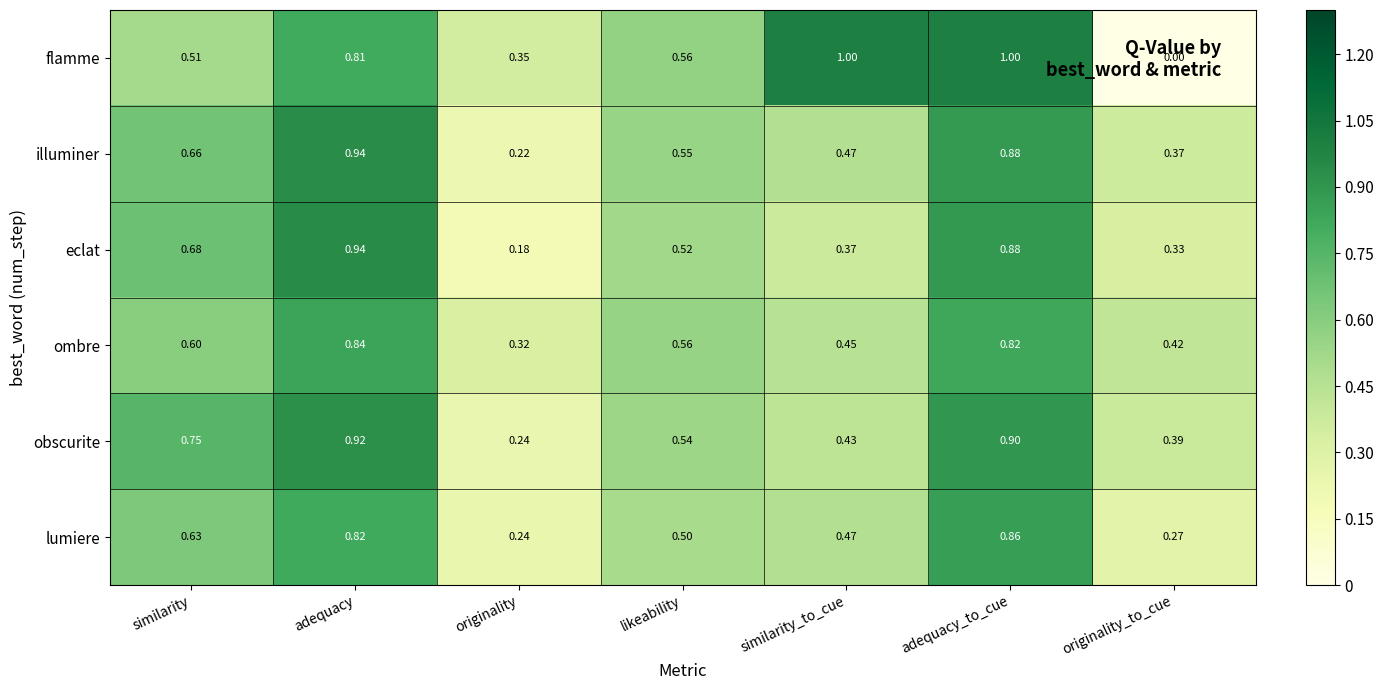

Rank the categories by eclat value from lowest to highest.

originality, originality_to_cue, similarity_to_cue, likeability, similarity, adequacy_to_cue, adequacy